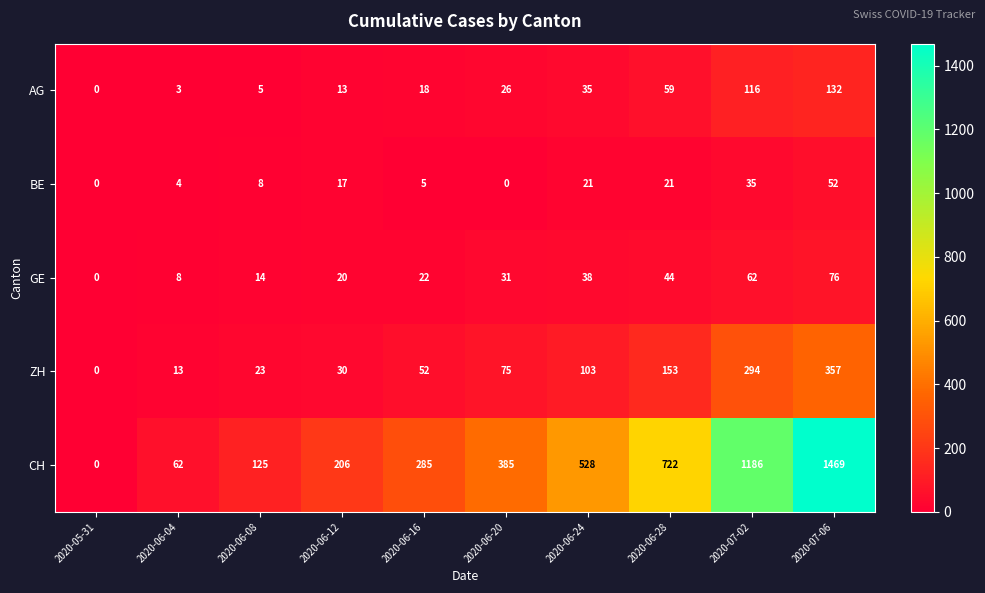

At 2020-06-28, list the series in order from smallest to largest.

BE, GE, AG, ZH, CH